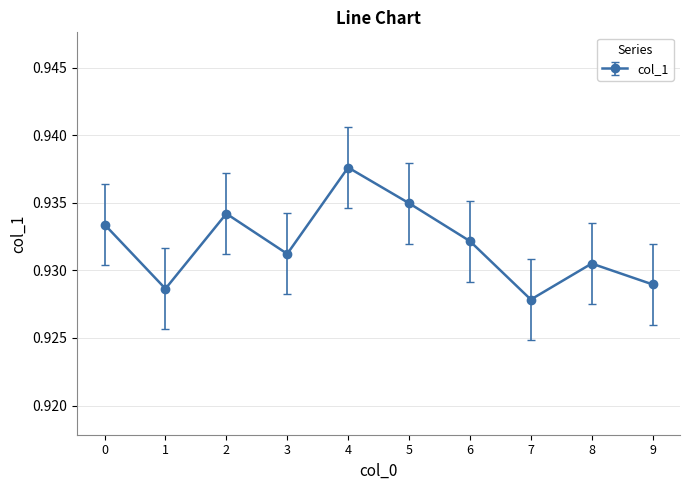

What is the sum of all values?

9.3